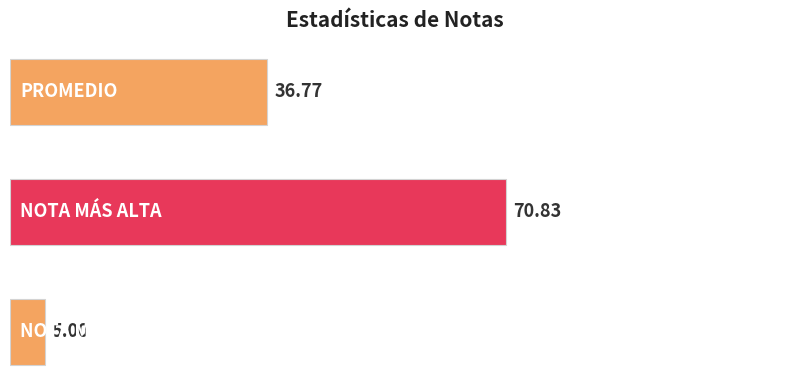

What is the sum of all values?

112.6